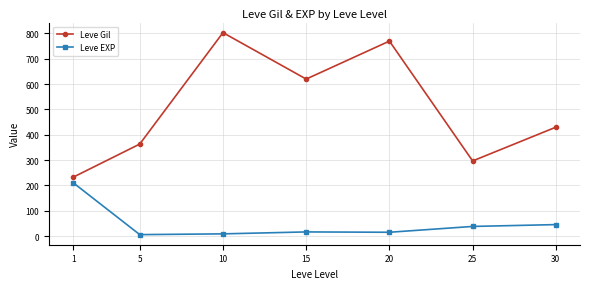

How many series are shown in this chart?

2